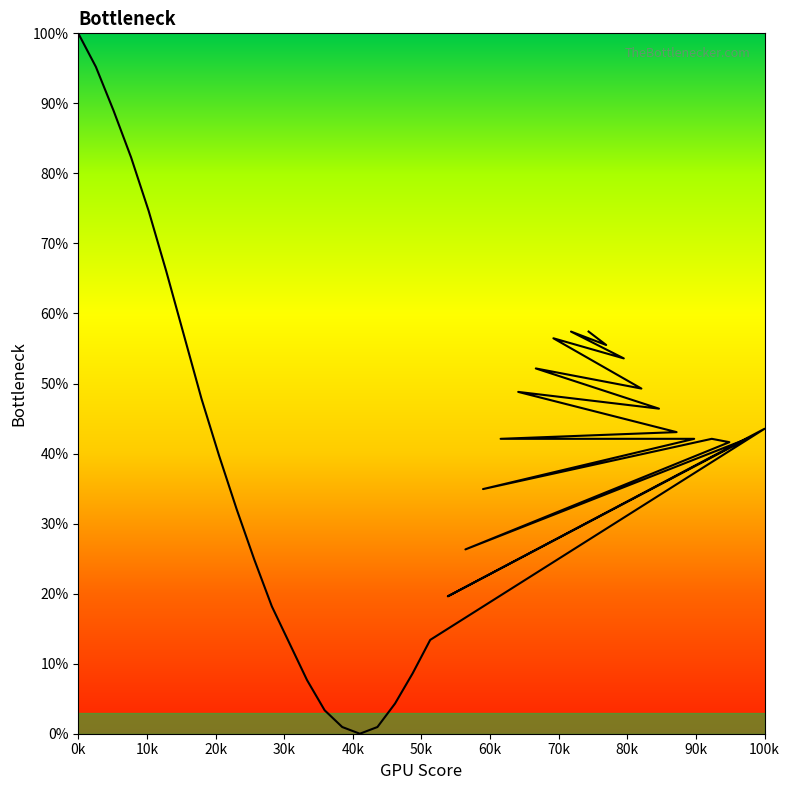

How many points are higher than both their immediate neighbors (excluding endpoints)?

7